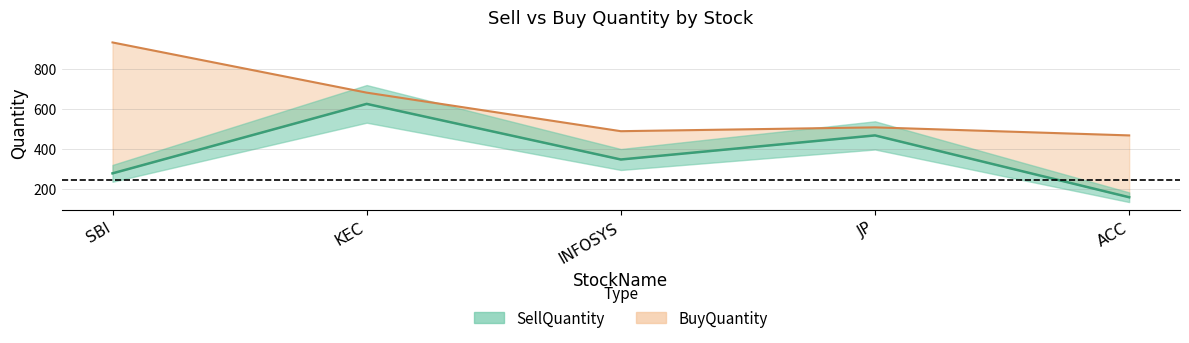

Which has a higher value, INFOSYS or SBI?

INFOSYS